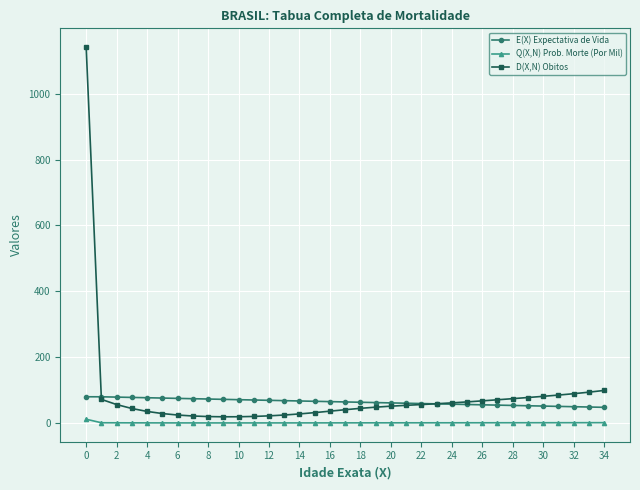

List the series in order of their peak value, lowest first.

Q(X,N) Prob. Morte (Por Mil), E(X) Expectativa de Vida, D(X,N) Obitos